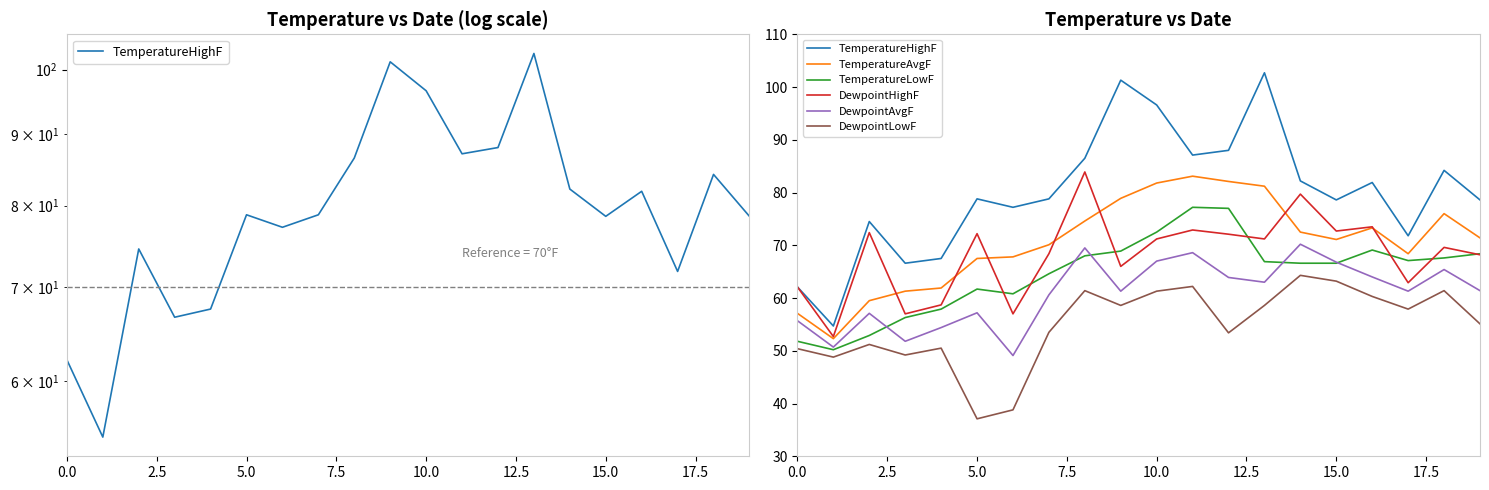

The value of DewpointLowF at 17.5 is 88.5. True or false?

False